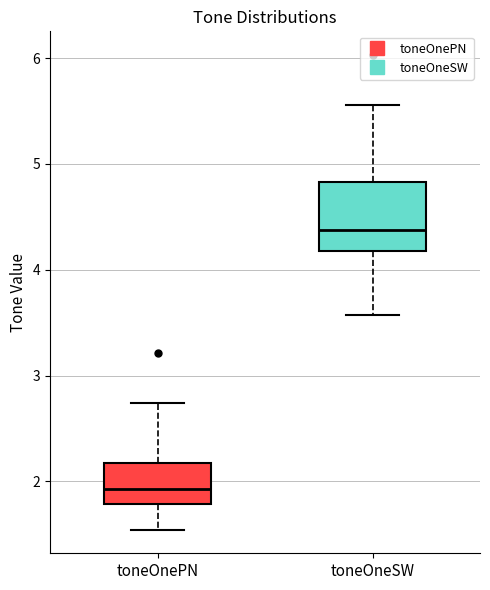

Reading left to right, read every box against the y-axis: the position of its median line, the range the box covers, and the ends of its whiskers. The values are not printed on the chart, so give them approximately, as read against the axis.

toneOnePN: median 1.9, box 1.8 to 2.2, whiskers 1.5 to 2.7
toneOneSW: median 4.4, box 4.2 to 4.8, whiskers 3.6 to 5.6